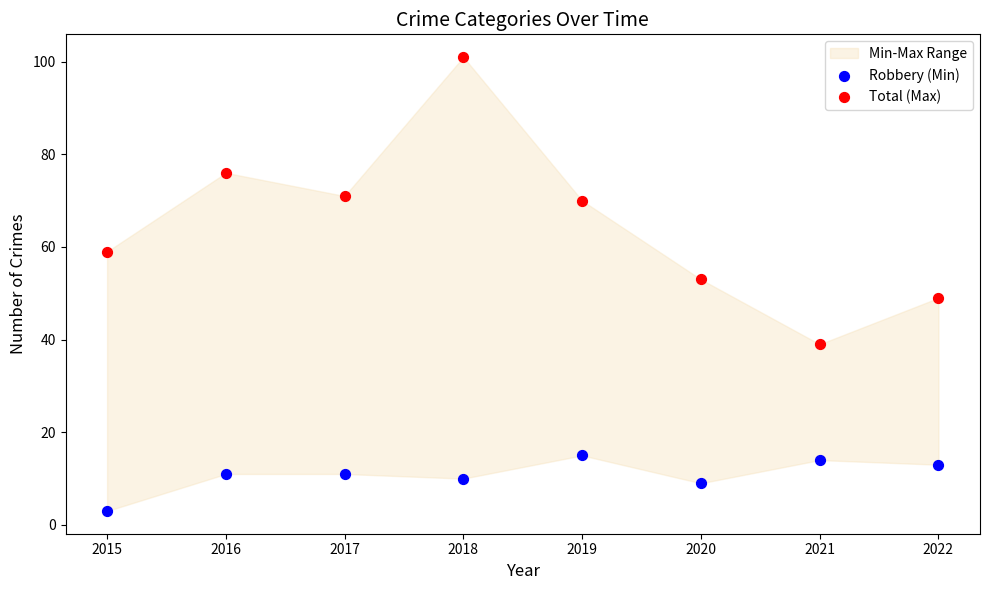

Across all data points, what is the range of Y values (max minus min)?

98